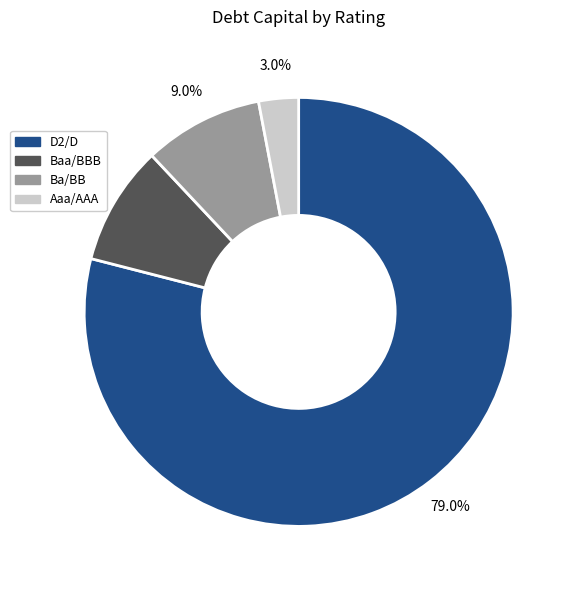

Is there a majority slice in this chart?

Yes